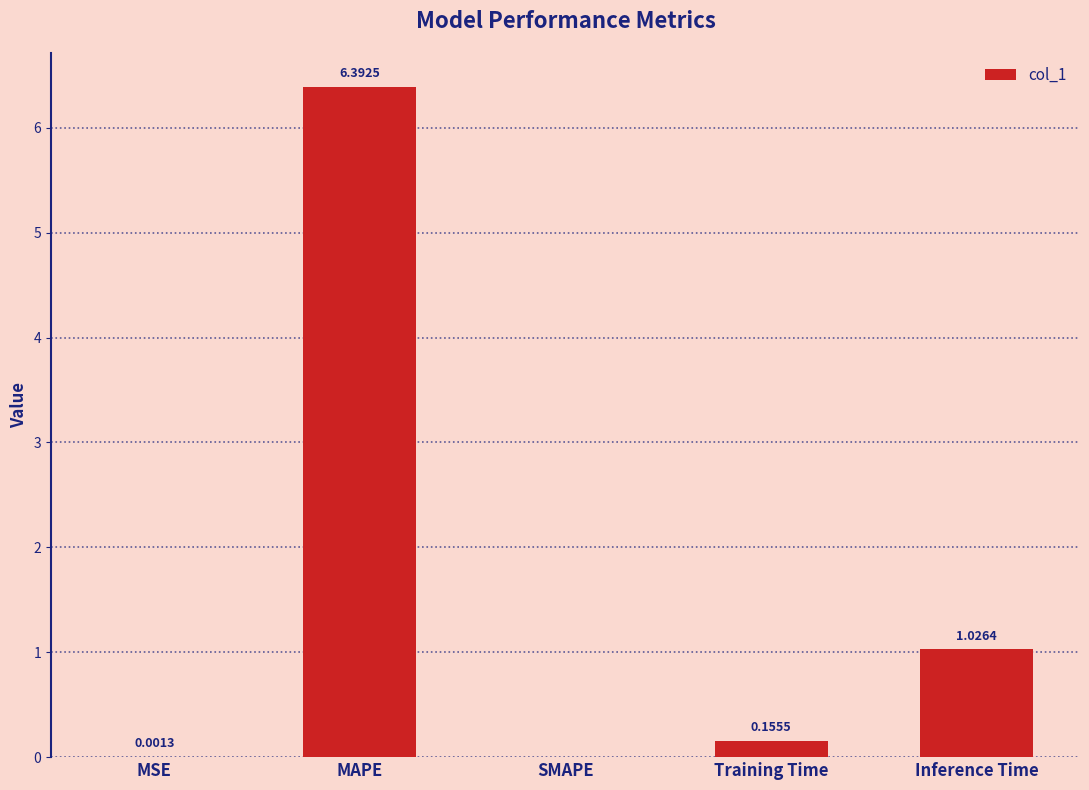

What is the sum of all values?

7.6